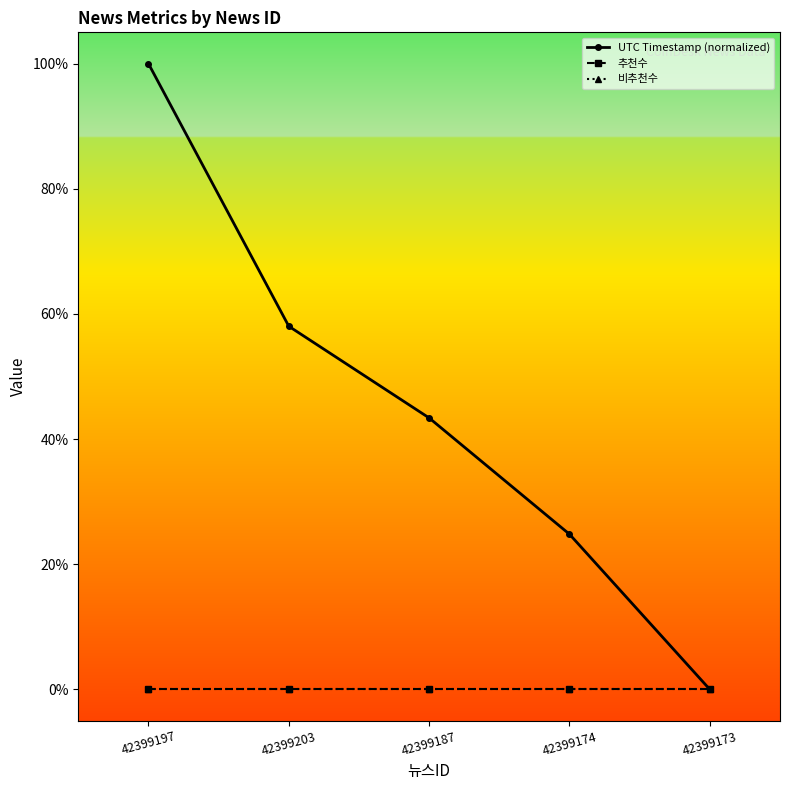

The 비추천수 series shows 0.0 at 42399203. True or false?

True